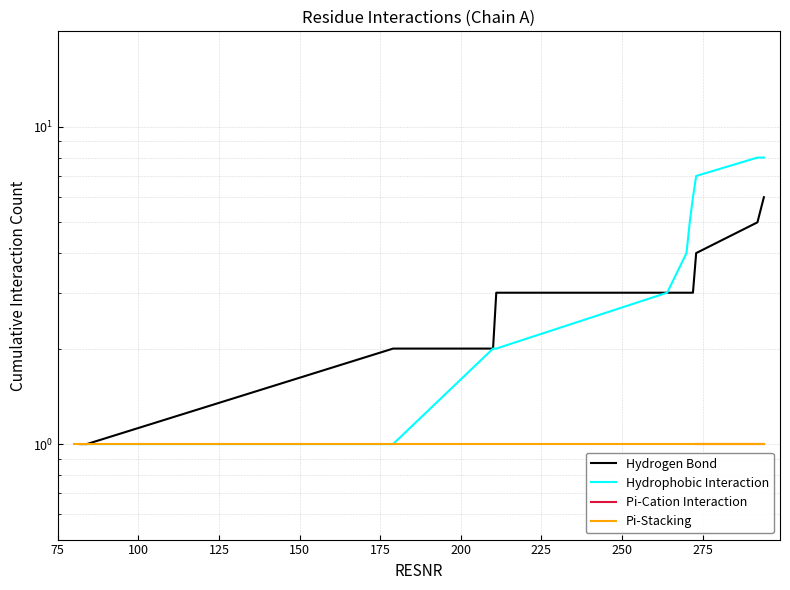

What is the value of the Hydrophobic Interaction point at the 5th from the left?

2.0